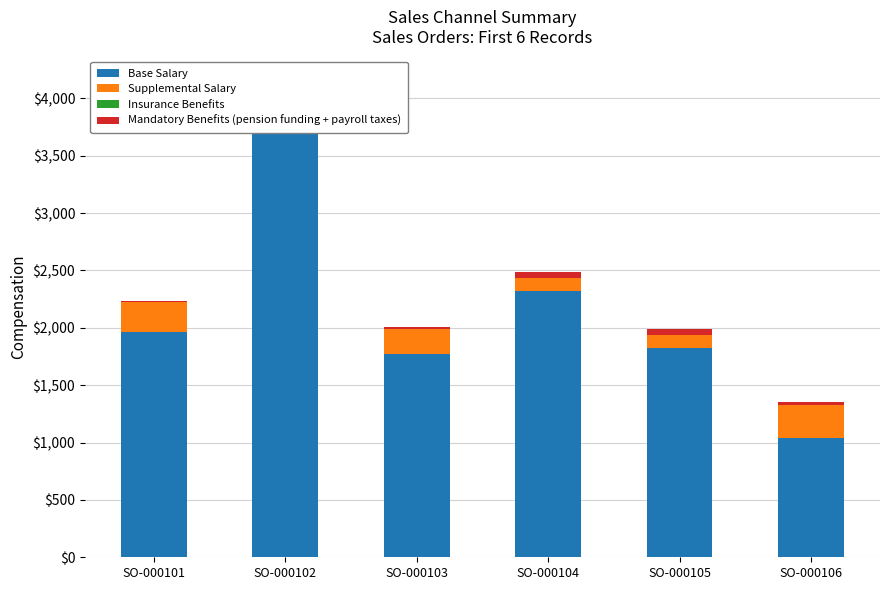

What is the total value across all series at SO-000101?

2238.1